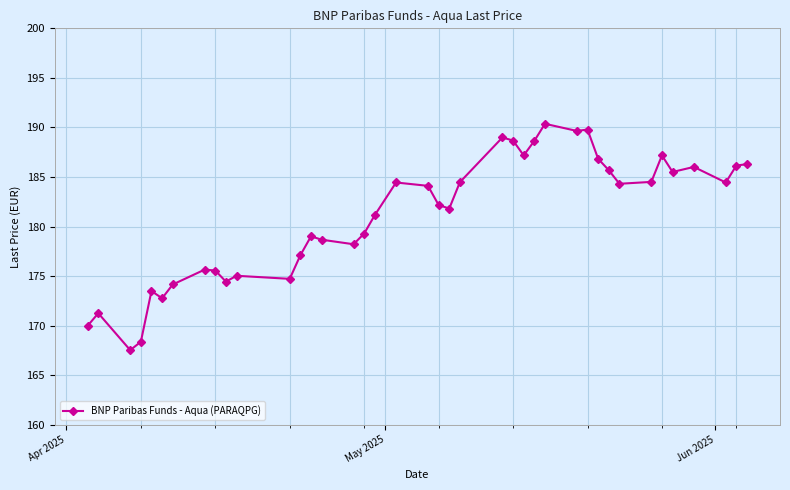

What is the average value?

181.1